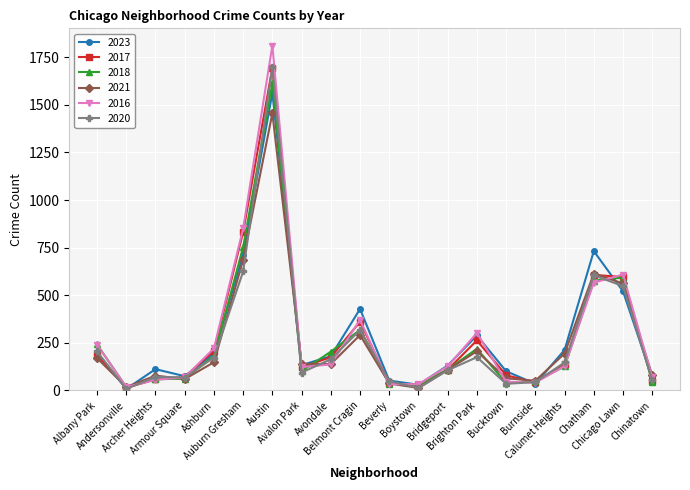

How many data points in 2018 are less than 126?

10